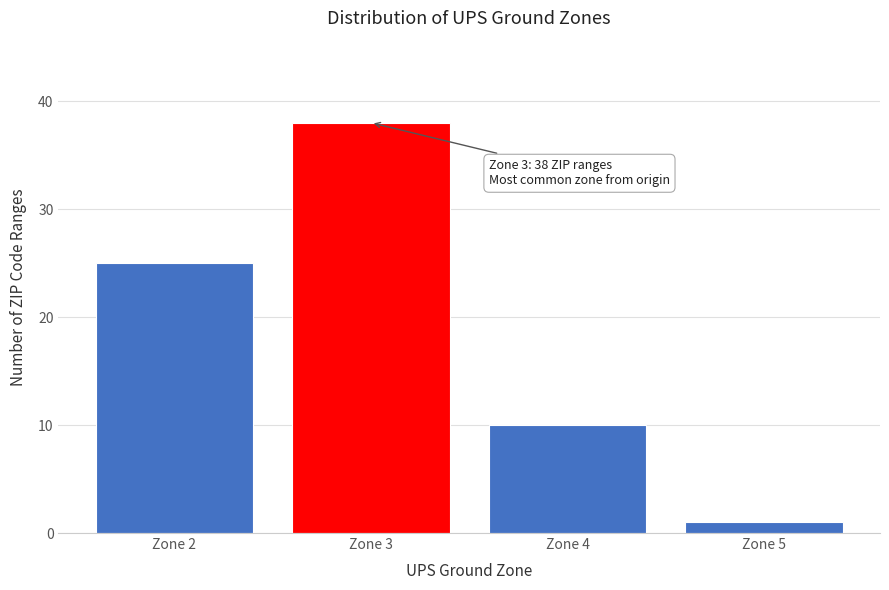

Reading left to right, extract all data points from this chart.

Zone 2=25	Zone 3=38	Zone 4=10	Zone 5=1